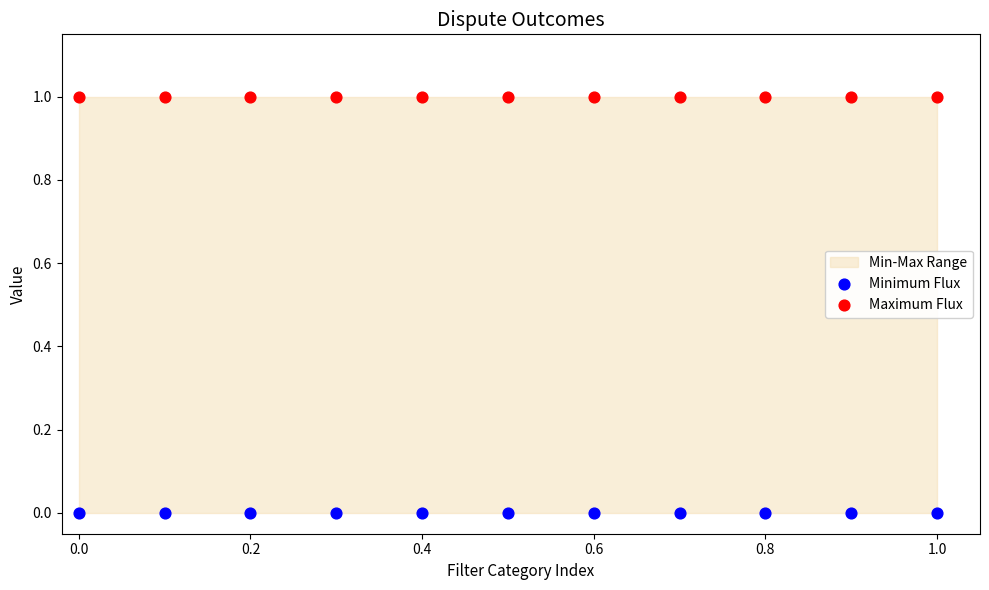

Which series contains the highest Y value?

Maximum Flux